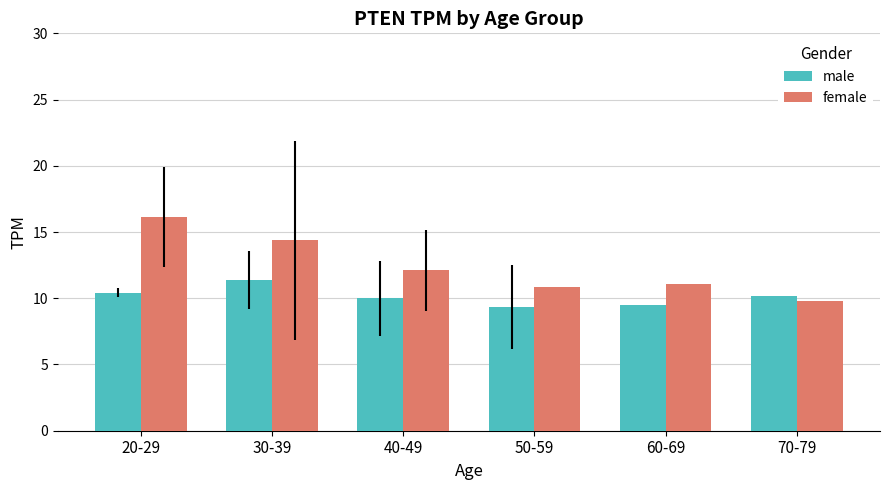

How many groups of bars are there?

6